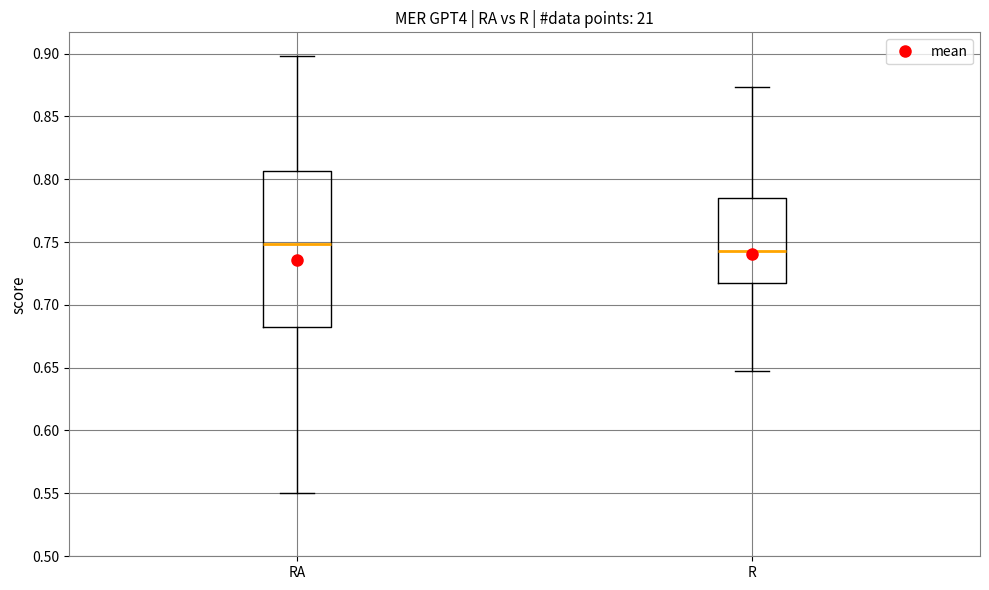

Which box has the lowest median line?

R